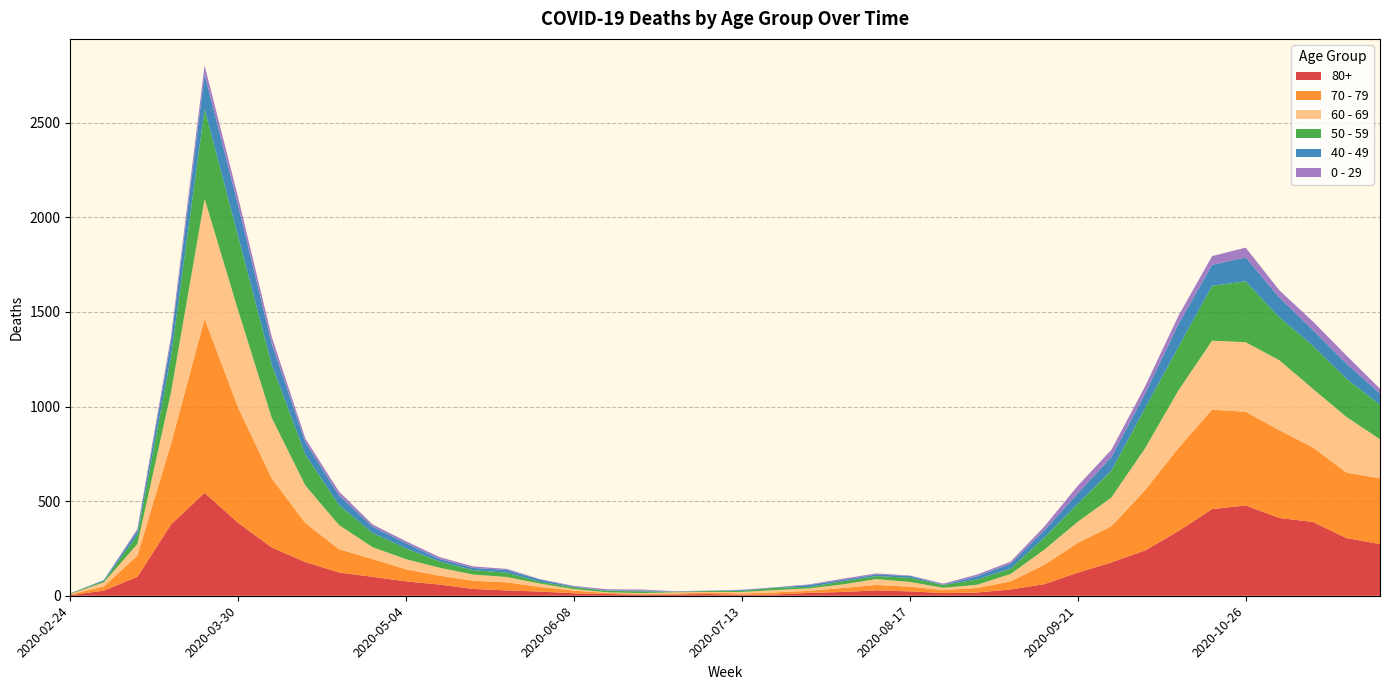

Reading right to left, list all the values displayed in this chart.

80+: 2020-11-23=273	2020-11-16=305	2020-11-09=390	2020-11-02=411	2020-10-26=477	2020-10-19=458	2020-10-12=342	2020-10-05=239	2020-09-28=176	2020-09-21=122	2020-09-14=61	2020-09-07=33	2020-08-31=17	2020-08-24=14	2020-08-17=23	2020-08-10=28	2020-08-03=20	2020-07-27=15	2020-07-20=7	2020-07-13=5	2020-07-06=9	2020-06-29=7	2020-06-22=6	2020-06-15=9	2020-06-08=13	2020-06-01=22	2020-05-25=28	2020-05-18=36	2020-05-11=59	2020-05-04=76	2020-04-27=100	2020-04-20=123	2020-04-13=178	2020-04-06=255	2020-03-30=385	2020-03-23=544	2020-03-16=377	2020-03-09=100	2020-03-02=27	2020-02-24=3
70 - 79: 2020-11-23=348	2020-11-16=346	2020-11-09=394	2020-11-02=464	2020-10-26=495	2020-10-19=526	2020-10-12=439	2020-10-05=318	2020-09-28=191	2020-09-21=157	2020-09-14=102	2020-09-07=43	2020-08-31=24	2020-08-24=16	2020-08-17=25	2020-08-10=29	2020-08-03=21	2020-07-27=11	2020-07-20=11	2020-07-13=7	2020-07-06=8	2020-06-29=5	2020-06-22=5	2020-06-15=6	2020-06-08=14	2020-06-01=24	2020-05-25=43	2020-05-18=43	2020-05-11=47	2020-05-04=63	2020-04-27=94	2020-04-20=123	2020-04-13=206	2020-04-06=365	2020-03-30=608	2020-03-23=920	2020-03-16=427	2020-03-09=113	2020-03-02=22	2020-02-24=4
60 - 69: 2020-11-23=206	2020-11-16=294	2020-11-09=310	2020-11-02=370	2020-10-26=368	2020-10-19=364	2020-10-12=305	2020-10-05=221	2020-09-28=152	2020-09-21=112	2020-09-14=80	2020-09-07=39	2020-08-31=17	2020-08-24=12	2020-08-17=25	2020-08-10=31	2020-08-03=19	2020-07-27=13	2020-07-20=12	2020-07-13=8	2020-07-06=3	2020-06-29=6	2020-06-22=3	2020-06-15=3	2020-06-08=8	2020-06-01=18	2020-05-25=28	2020-05-18=33	2020-05-11=42	2020-05-04=54	2020-04-27=63	2020-04-20=128	2020-04-13=199	2020-04-06=320	2020-03-30=514	2020-03-23=634	2020-03-16=272	2020-03-09=61	2020-03-02=22	2020-02-24=2
50 - 59: 2020-11-23=182	2020-11-16=202	2020-11-09=228	2020-11-02=227	2020-10-26=322	2020-10-19=290	2020-10-12=230	2020-10-05=212	2020-09-28=142	2020-09-21=95	2020-09-14=64	2020-09-07=28	2020-08-31=28	2020-08-24=15	2020-08-17=22	2020-08-10=16	2020-08-03=16	2020-07-27=8	2020-07-20=12	2020-07-13=6	2020-07-06=5	2020-06-29=3	2020-06-22=9	2020-06-15=8	2020-06-08=10	2020-06-01=9	2020-05-25=23	2020-05-18=23	2020-05-11=33	2020-05-04=57	2020-04-27=75	2020-04-20=106	2020-04-13=163	2020-04-06=281	2020-03-30=392	2020-03-23=475	2020-03-16=190	2020-03-09=48	2020-03-02=7	2020-02-24=3
40 - 49: 2020-11-23=60	2020-11-16=80	2020-11-09=83	2020-11-02=105	2020-10-26=126	2020-10-19=111	2020-10-12=120	2020-10-05=76	2020-09-28=72	2020-09-21=55	2020-09-14=38	2020-09-07=26	2020-08-31=17	2020-08-24=2	2020-08-17=10	2020-08-10=8	2020-08-03=8	2020-07-27=10	2020-07-20=2	2020-07-13=4	2020-07-06=1	2020-06-29=1	2020-06-22=5	2020-06-15=2	2020-06-08=3	2020-06-01=12	2020-05-25=14	2020-05-18=12	2020-05-11=13	2020-05-04=27	2020-04-27=33	2020-04-20=51	2020-04-13=66	2020-04-06=111	2020-03-30=163	2020-03-23=183	2020-03-16=79	2020-03-09=21	2020-03-02=5	2020-02-24=0
0 - 29: 2020-11-23=25	2020-11-16=43	2020-11-09=45	2020-11-02=38	2020-10-26=52	2020-10-19=46	2020-10-12=44	2020-10-05=39	2020-09-28=38	2020-09-21=40	2020-09-14=20	2020-09-07=11	2020-08-31=9	2020-08-24=5	2020-08-17=2	2020-08-10=6	2020-08-03=6	2020-07-27=3	2020-07-20=1	2020-07-13=2	2020-07-06=1	2020-06-29=2	2020-06-22=5	2020-06-15=6	2020-06-08=4	2020-06-01=2	2020-05-25=6	2020-05-18=8	2020-05-11=10	2020-05-04=11	2020-04-27=12	2020-04-20=20	2020-04-13=19	2020-04-06=36	2020-03-30=42	2020-03-23=47	2020-03-16=25	2020-03-09=10	2020-03-02=0	2020-02-24=1